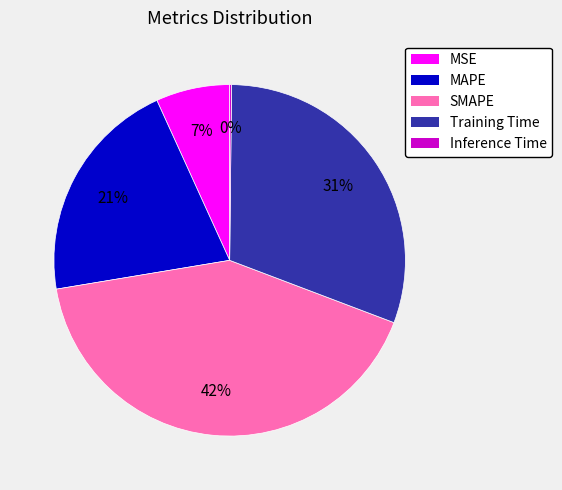

Do MAPE and SMAPE together represent more than half of the pie?

Yes